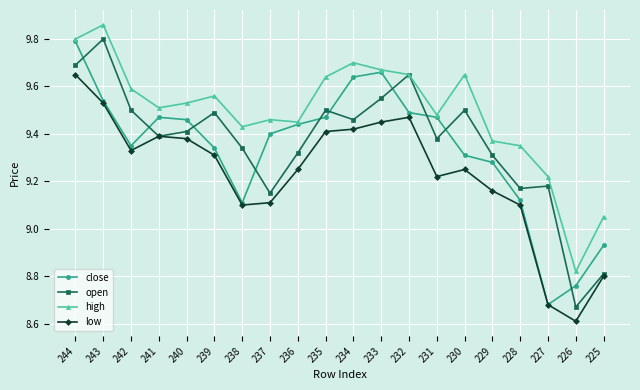

True or false: open has more than 2 interior local peaks.

True